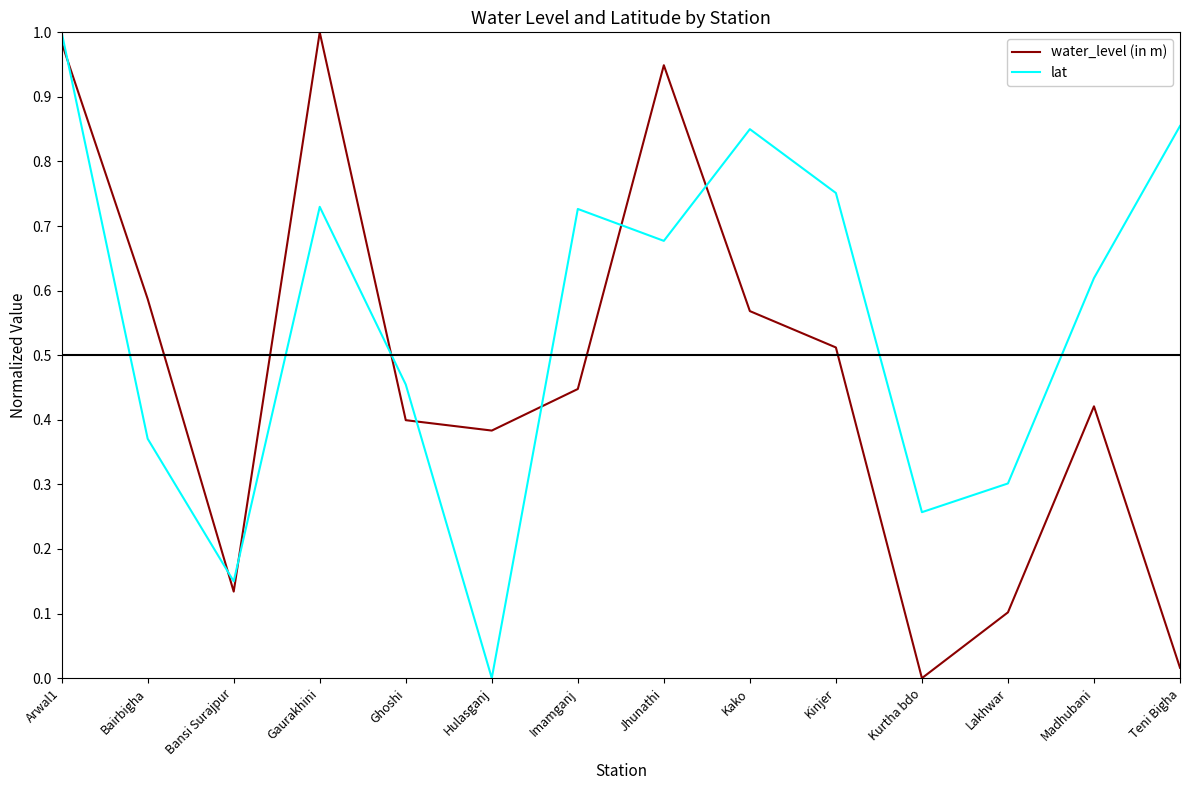

The water_level (in m) series shows 0.7 at Gaurakhini. True or false?

False